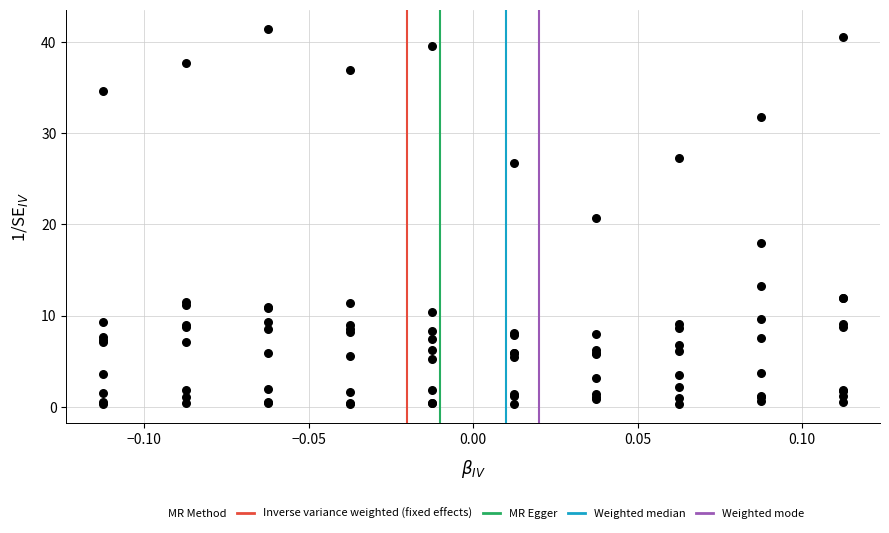

What Y value in the scatter plot is closest to 20?

20.7